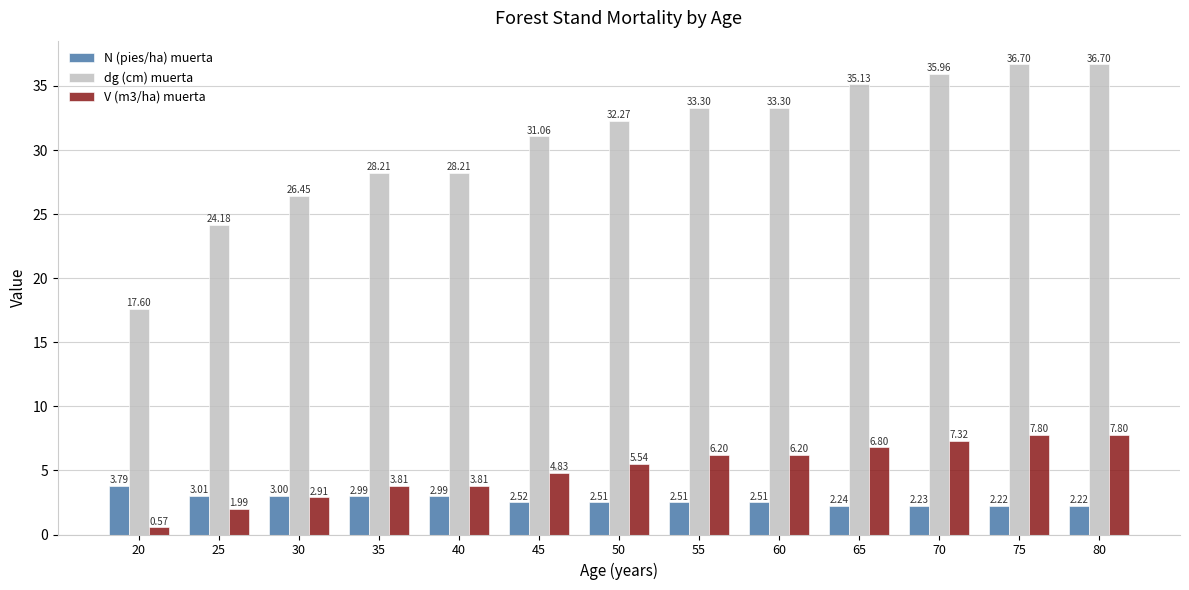

Is the value of V (m3/ha) muerta at 30 greater than the value of dg (cm) muerta at 40?

No